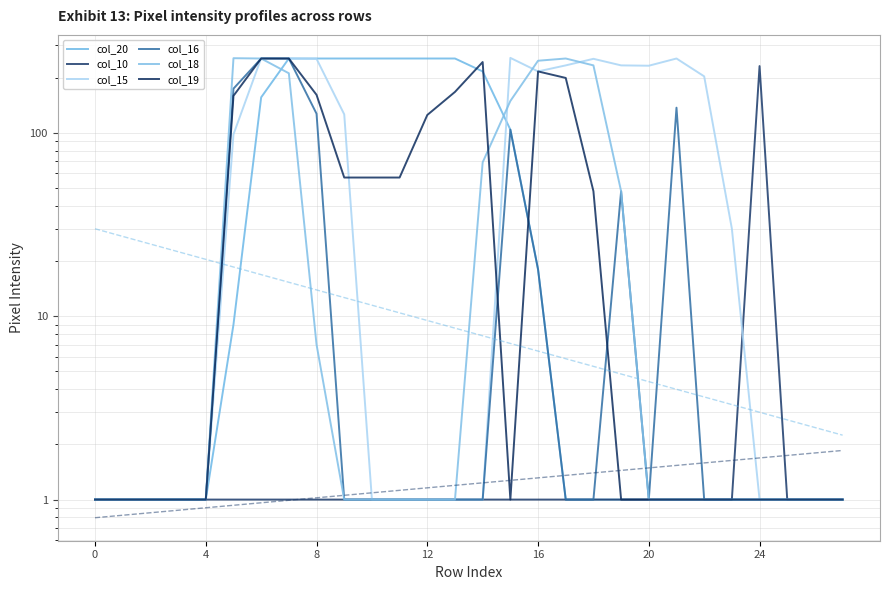

What is the value of the col_15 point at the 16th from the left?

256